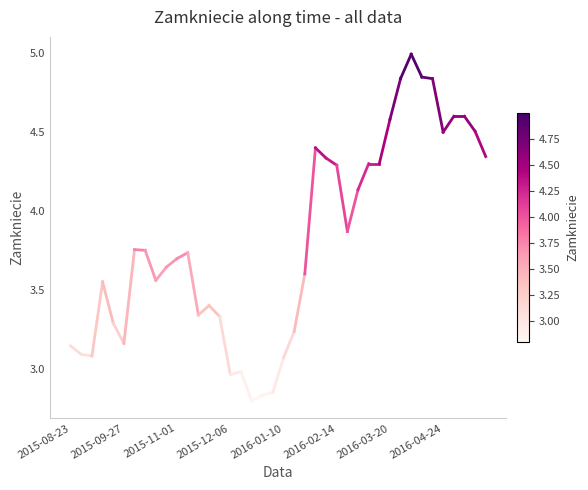

At which label is the value closest to 3?

2015-09-27